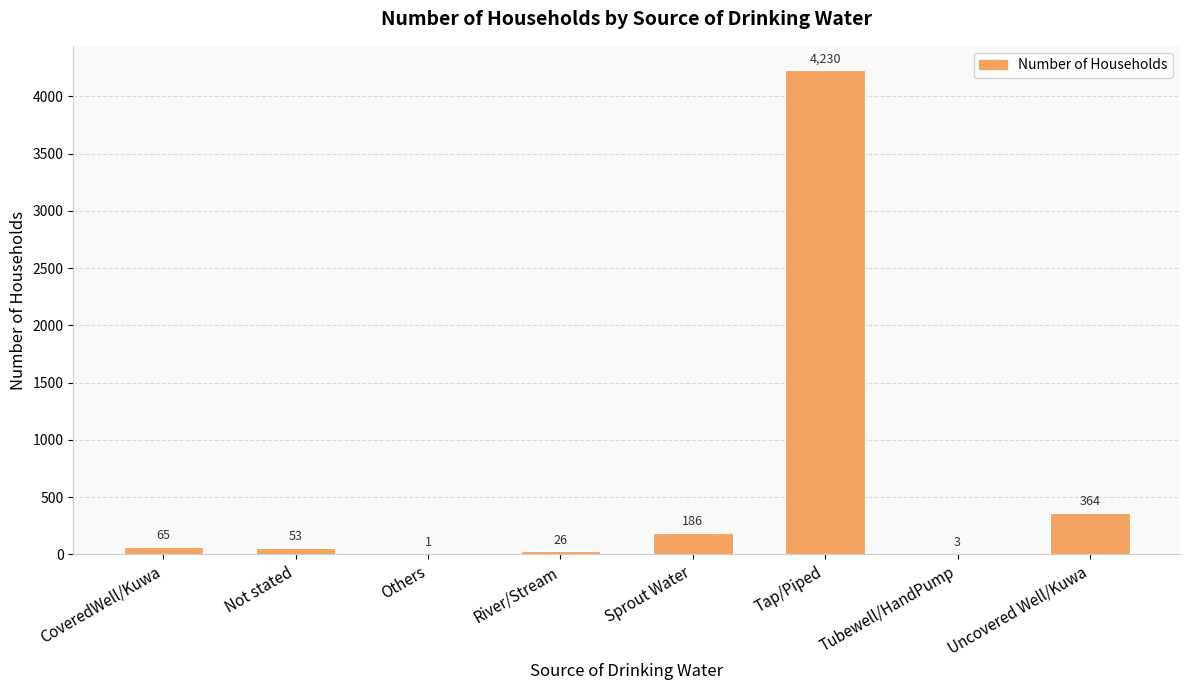

What is the sum of the values at Not stated and Tubewell/HandPump?

56